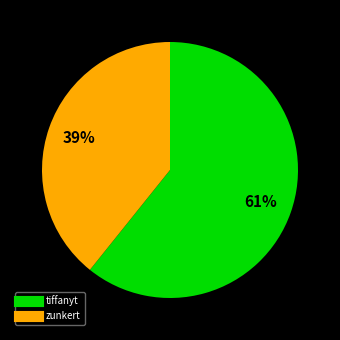

How many segments does this pie chart have?

2